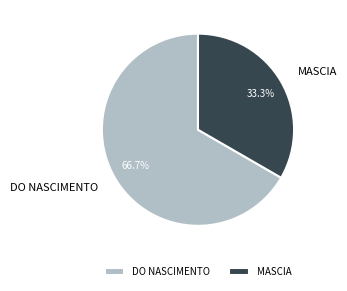

True or false: DO NASCIMENTO accounts for 67% of the total.

True